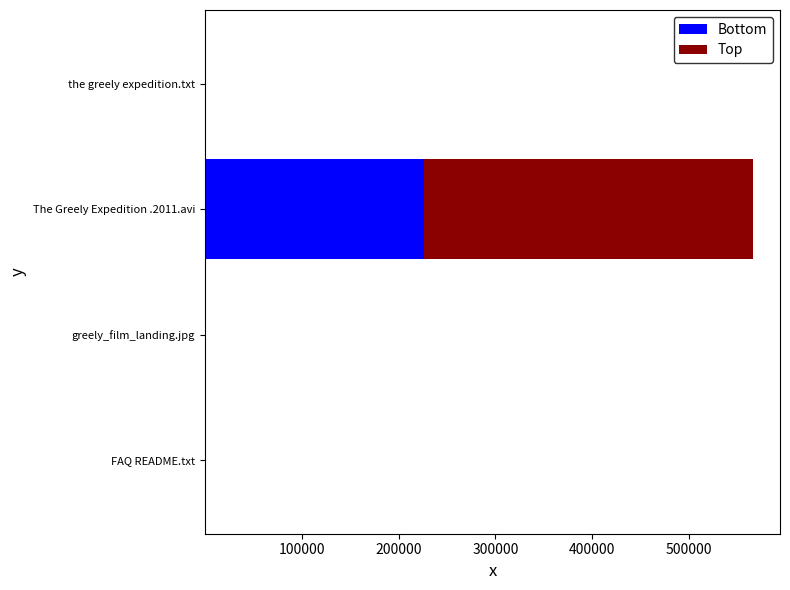

What is the highest value of the Bottom series?

226168.8